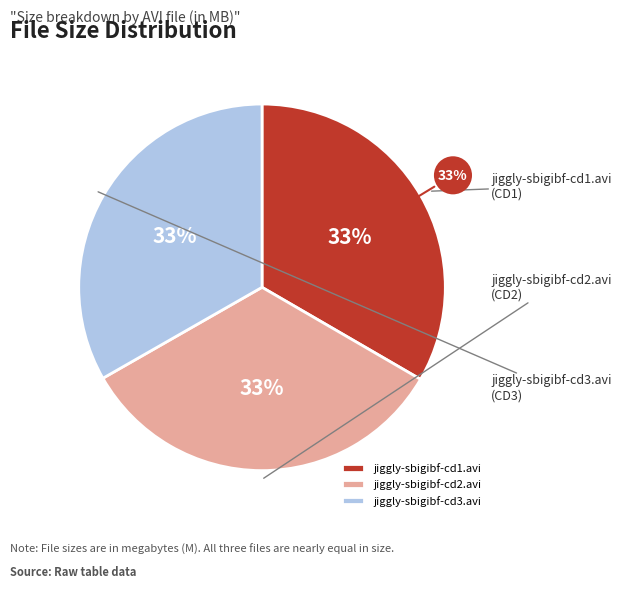

Which category has the smallest portion of the pie?

jiggly-sbigibf-cd3.avi